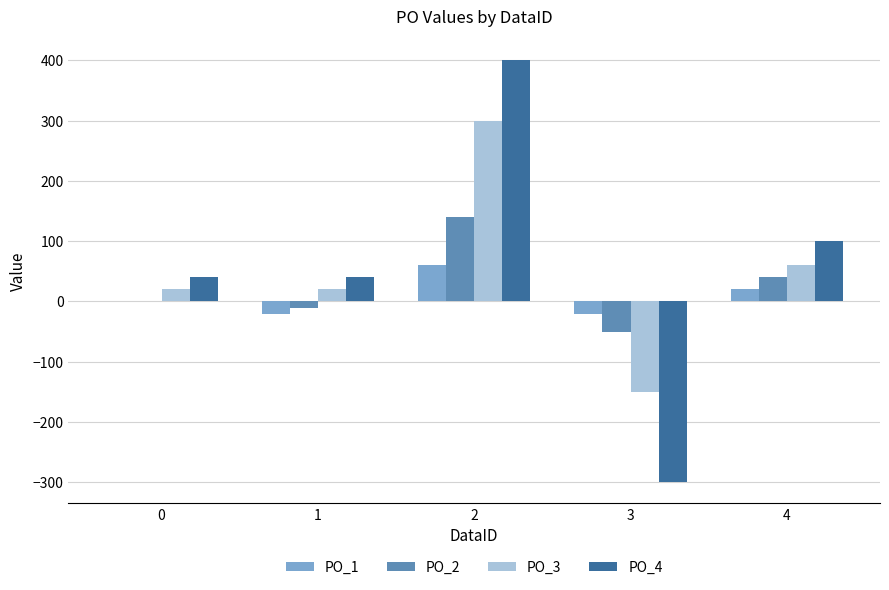

Is the value of PO_1 at 0 greater than the value of PO_2 at 4?

No